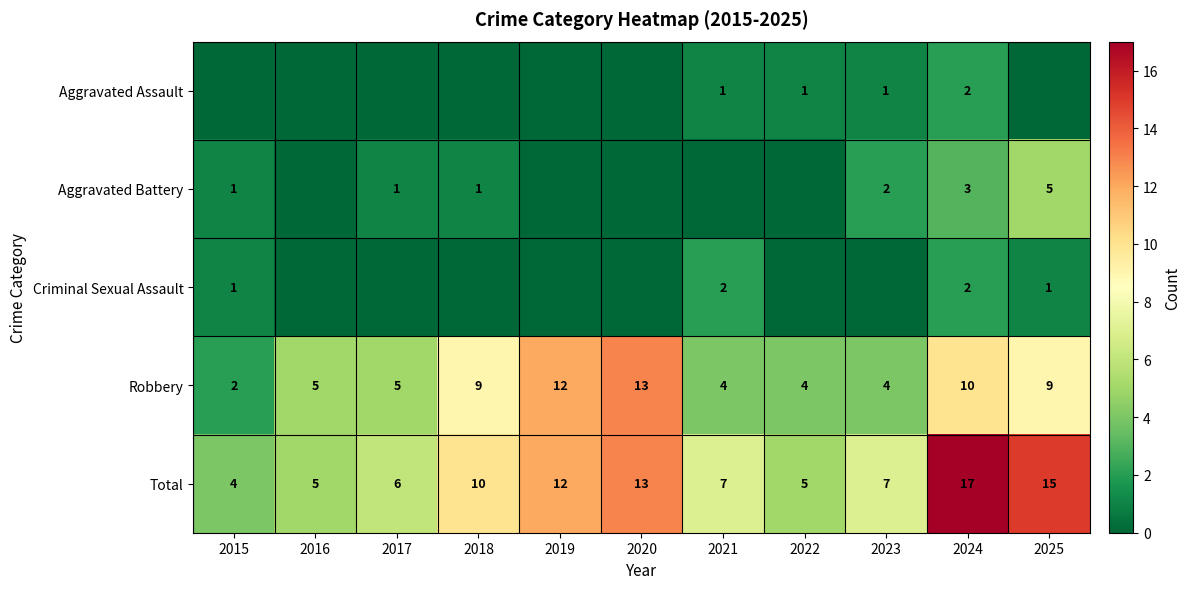

True or false: Criminal Sexual Assault has a value of 1 at 2025.

True